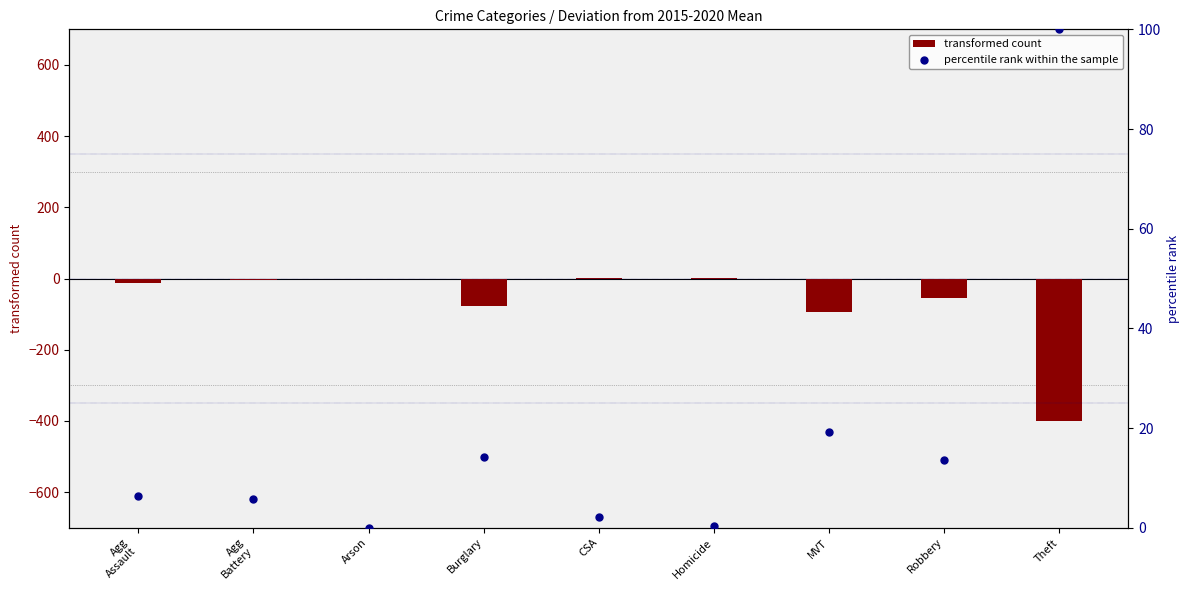

Which series has the largest total across all categories?

percentile rank within the sample